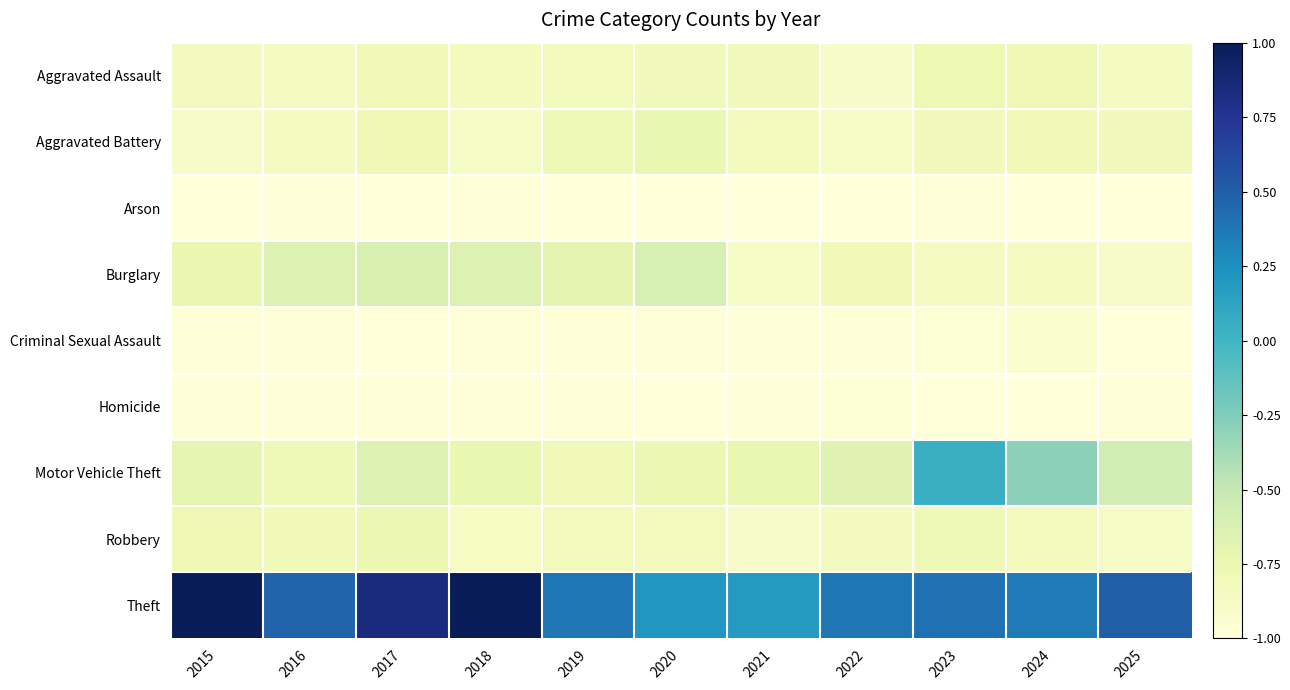

Which series has the largest total across all categories?

Theft